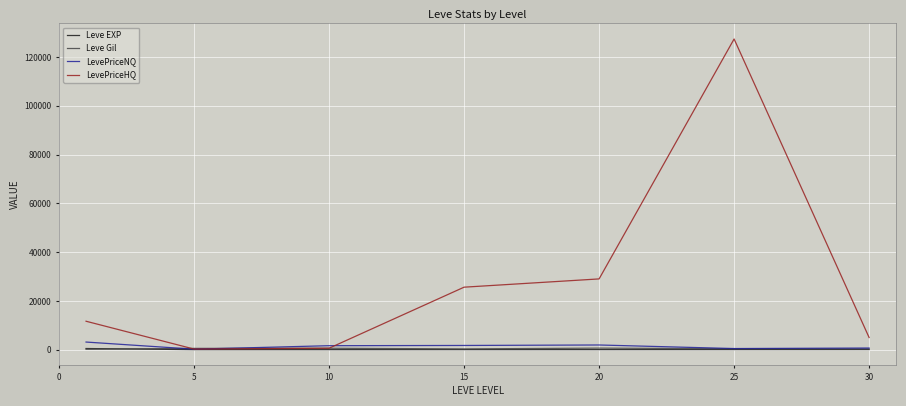

Which series has the largest total across all categories?

LevePriceHQ